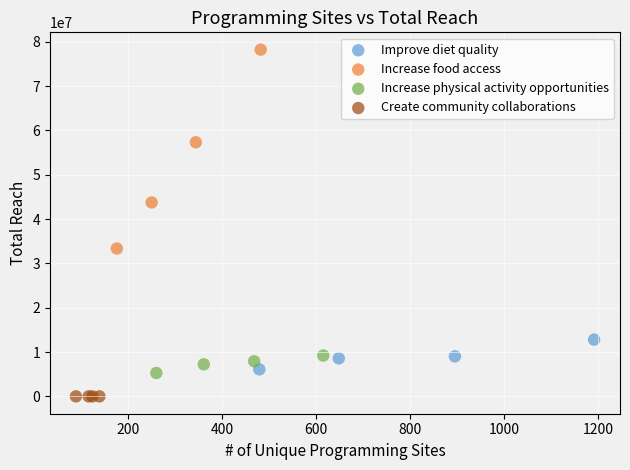

Which series has the widest spread of Y values?

Increase food access